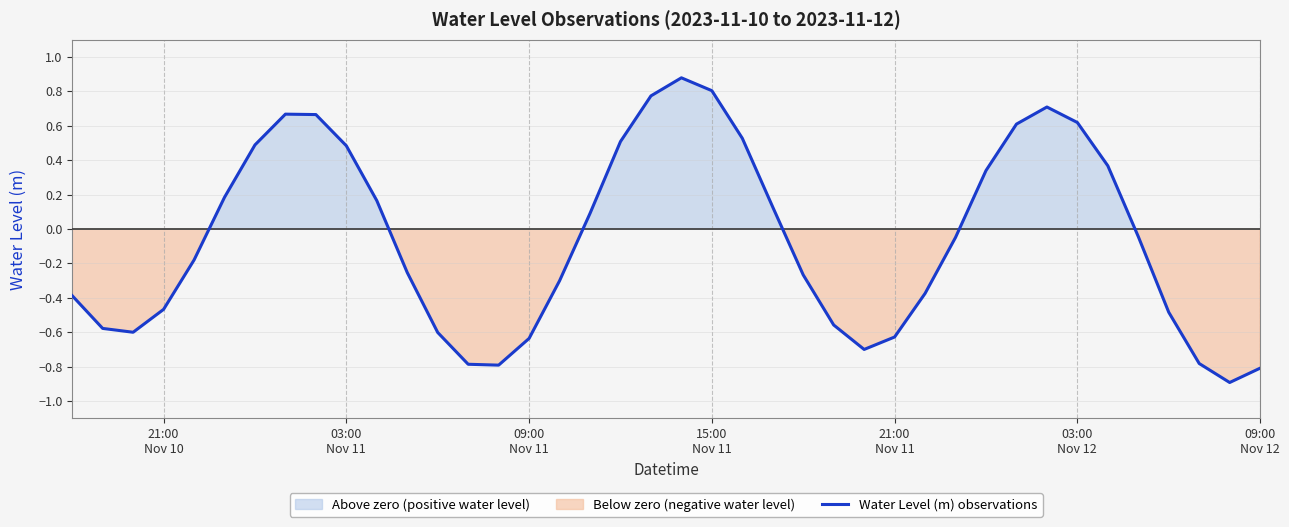

What is the maximum value for Water Level (m) observations?

0.9